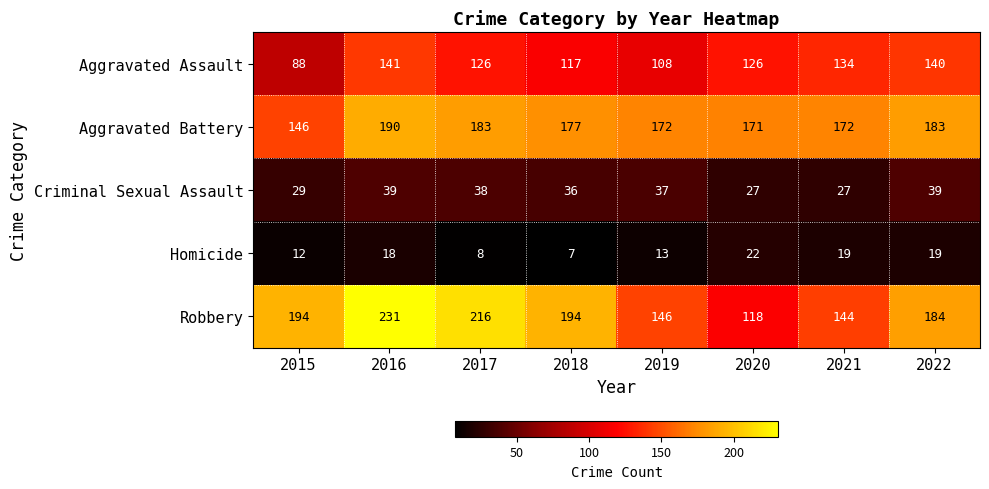

Is it true that Aggravated Battery equals 291 at 2021?

False